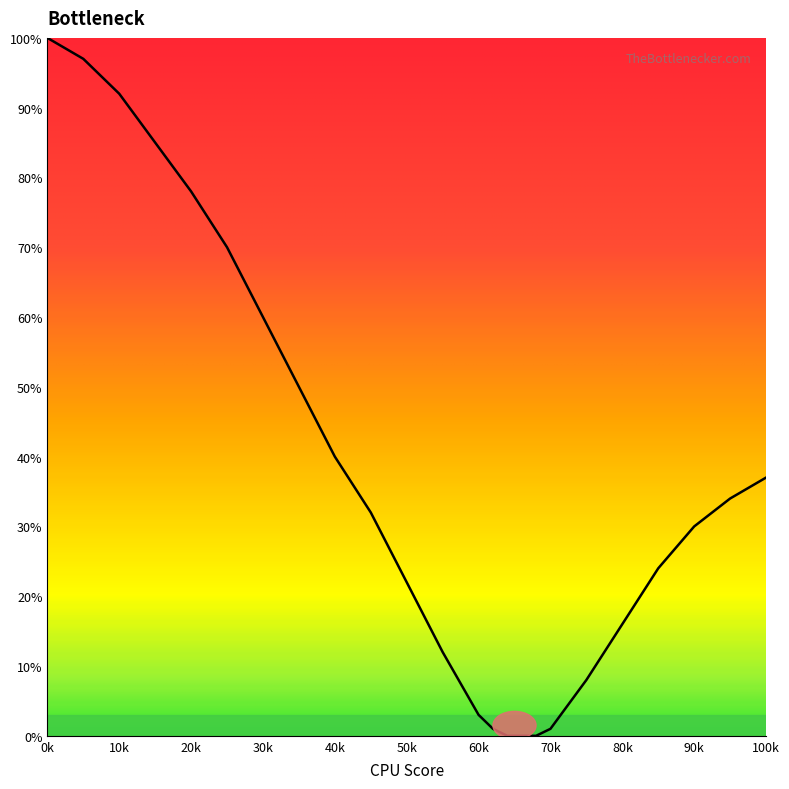

What is the maximum value shown in the chart?

100